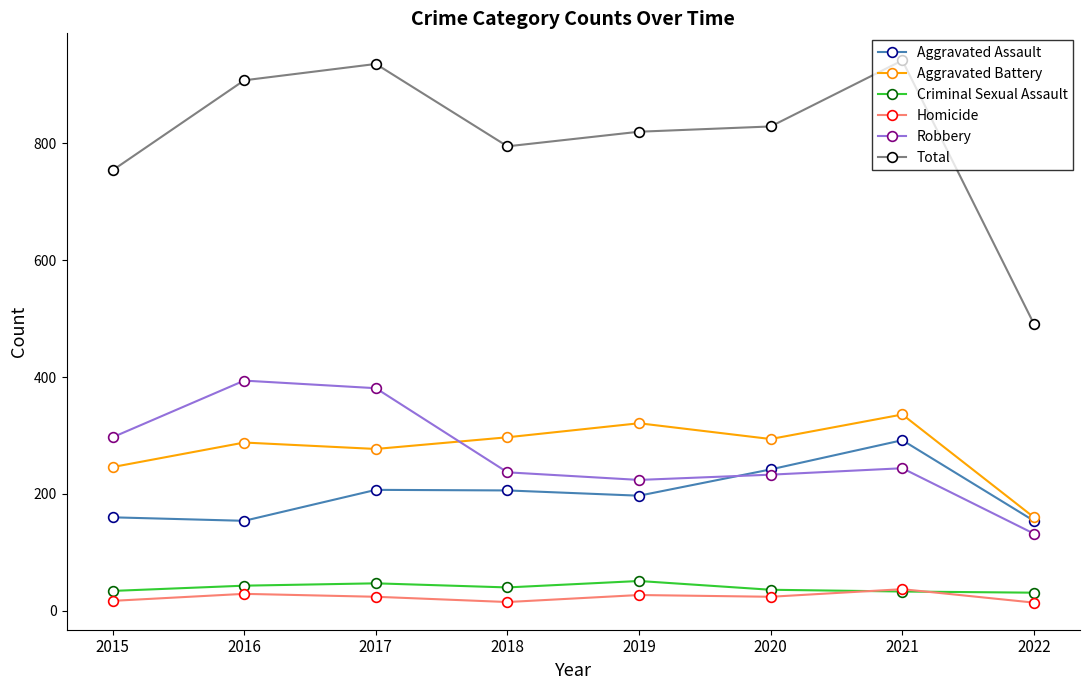

How many times do Robbery and Aggravated Battery cross each other?

1